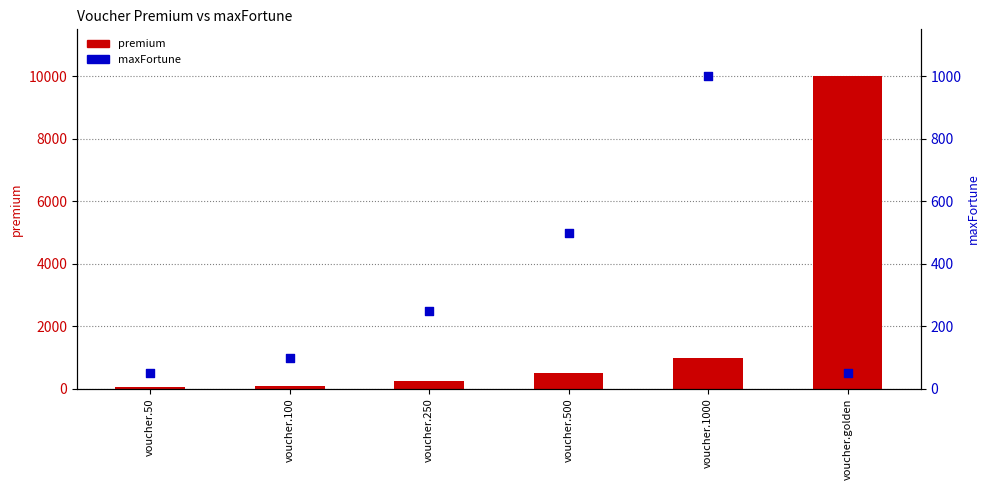

At which category is the sum across all series the highest?

voucher.golden